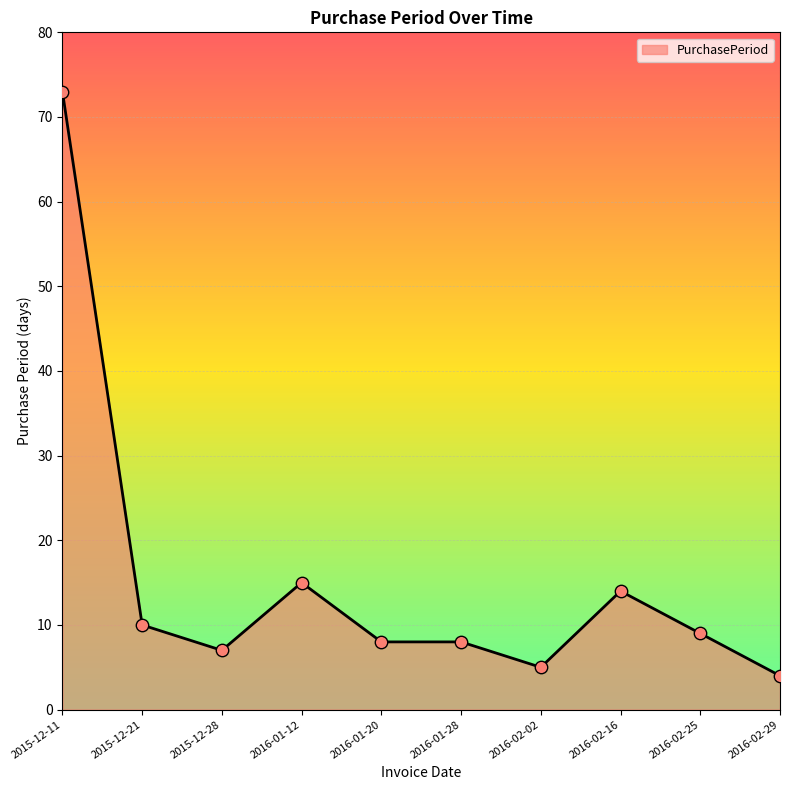

What is the change in value from 2016-01-12 to 2016-01-20?

-7